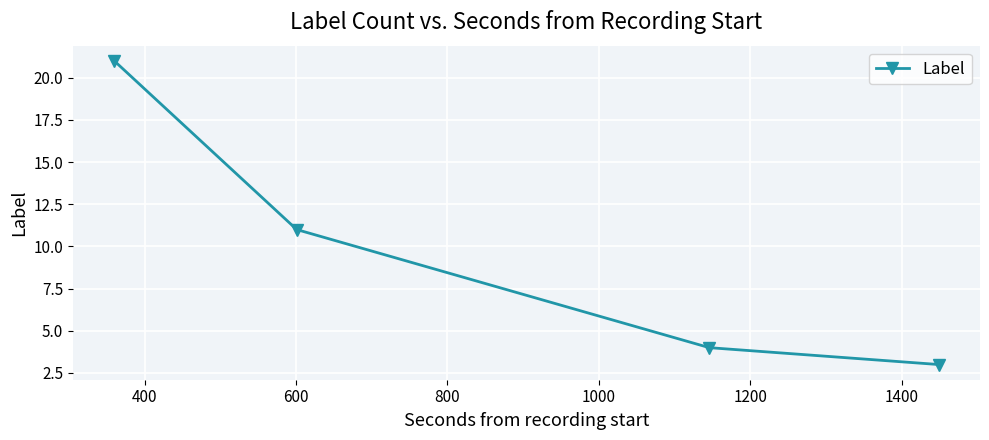

What is the difference between the maximum and minimum values?

18